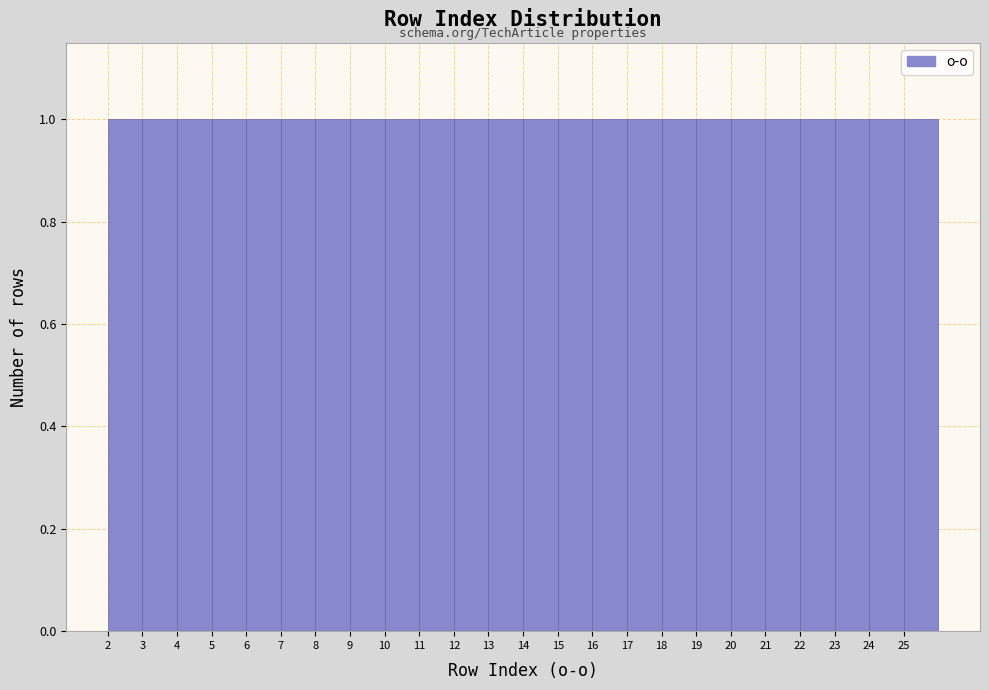

How tall is the bar that spans 25 to 26 on the x-axis? The values are not printed on the chart, so give them approximately, as read against the axis.

1